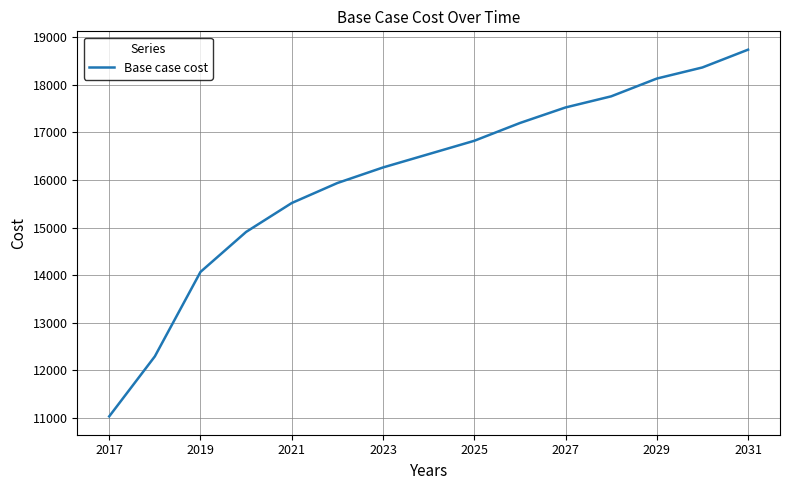

What is the difference between the maximum and minimum values?

7707.5